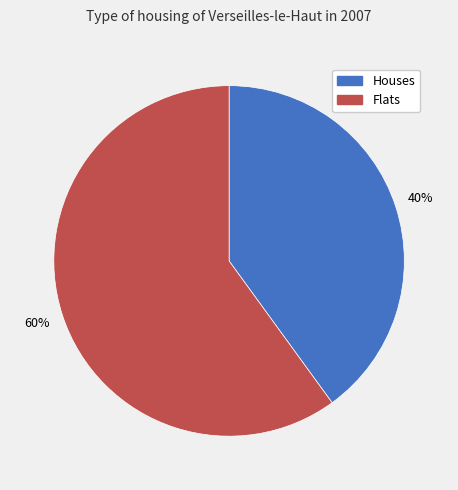

How many slices are in this pie chart?

2